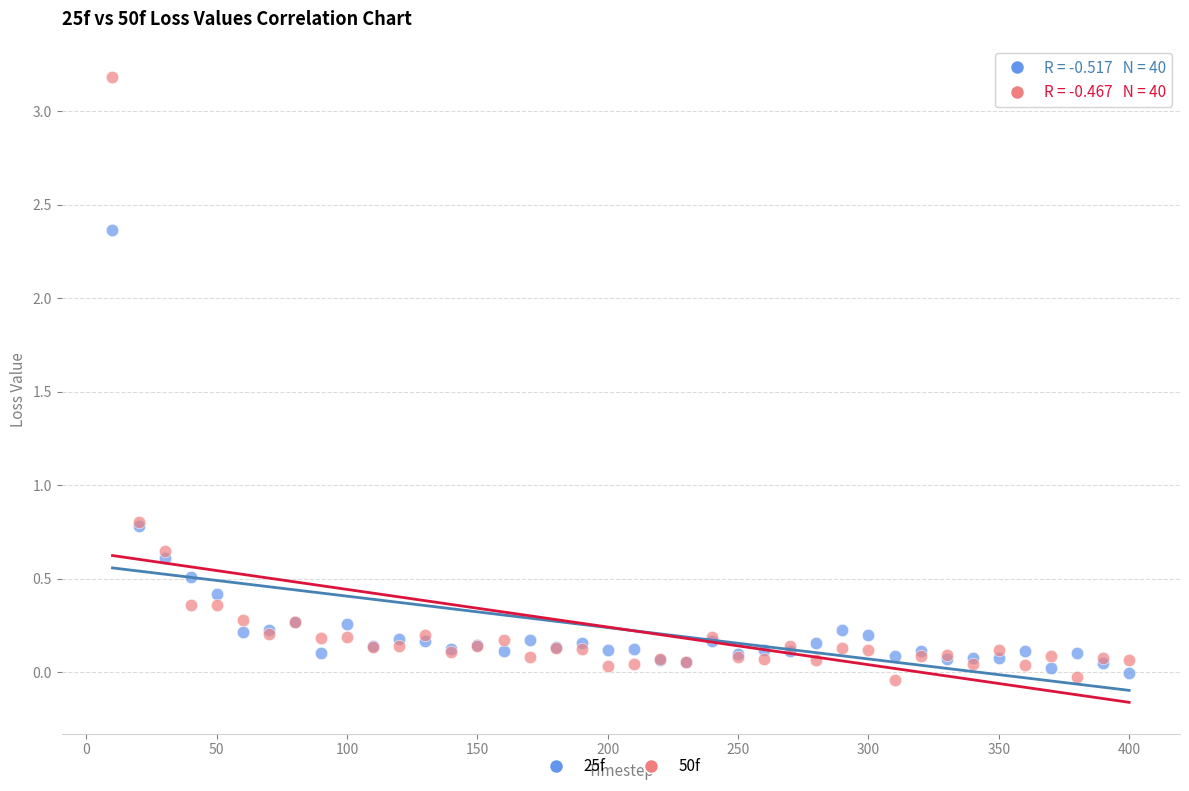

Which series has the largest Y range (max minus min)?

50f